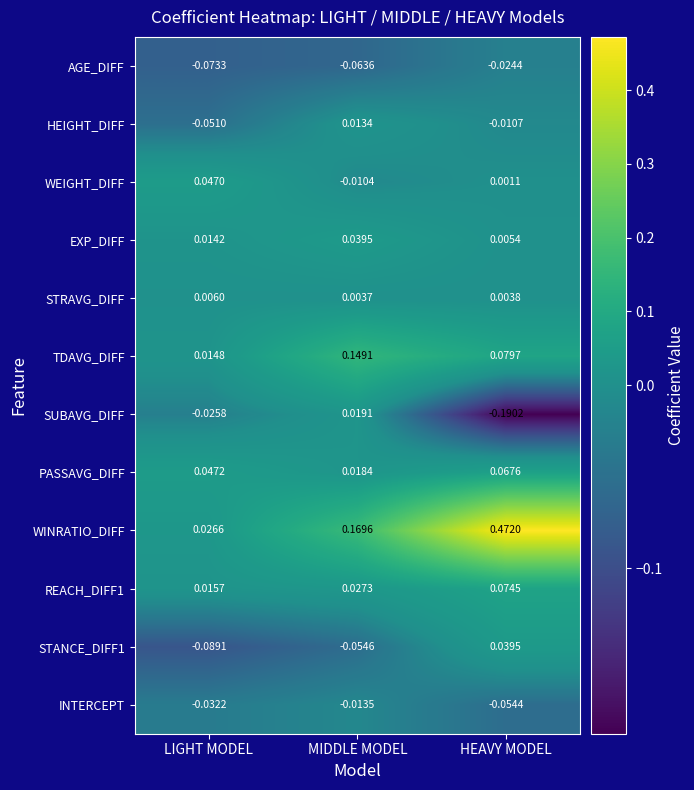

Which series changed the most between MIDDLE MODEL and HEAVY MODEL?

WINRATIO_DIFF